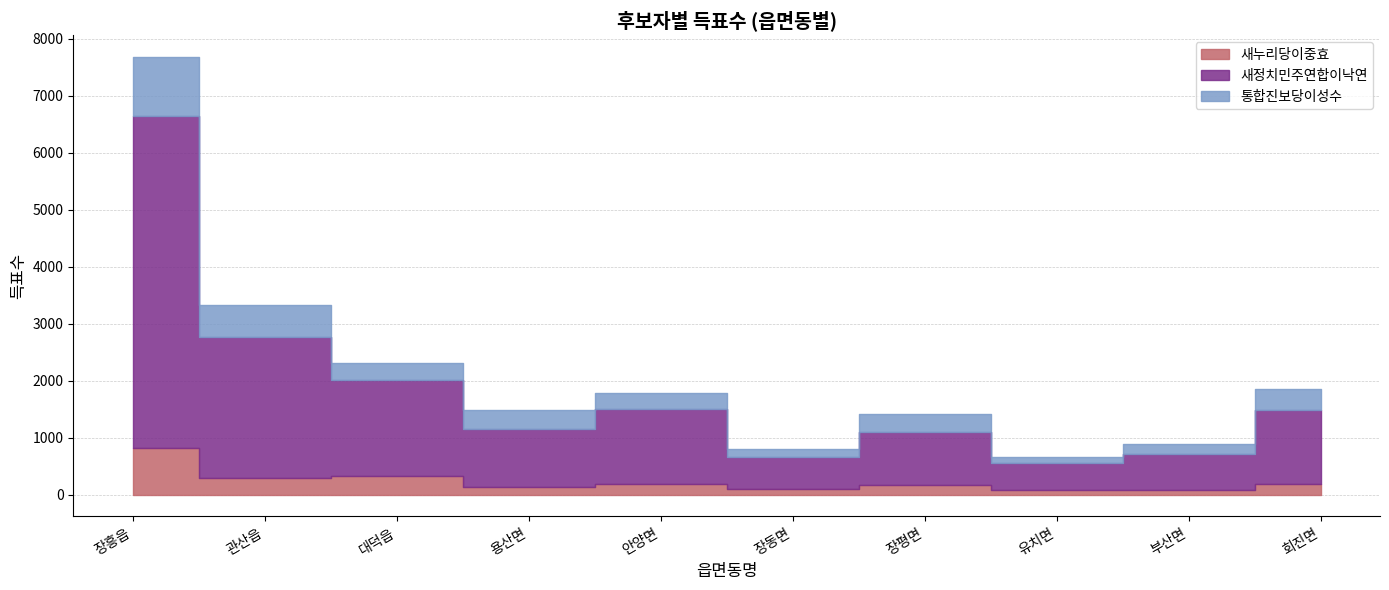

What is the spread (max minus min) of values at 장동면?

458